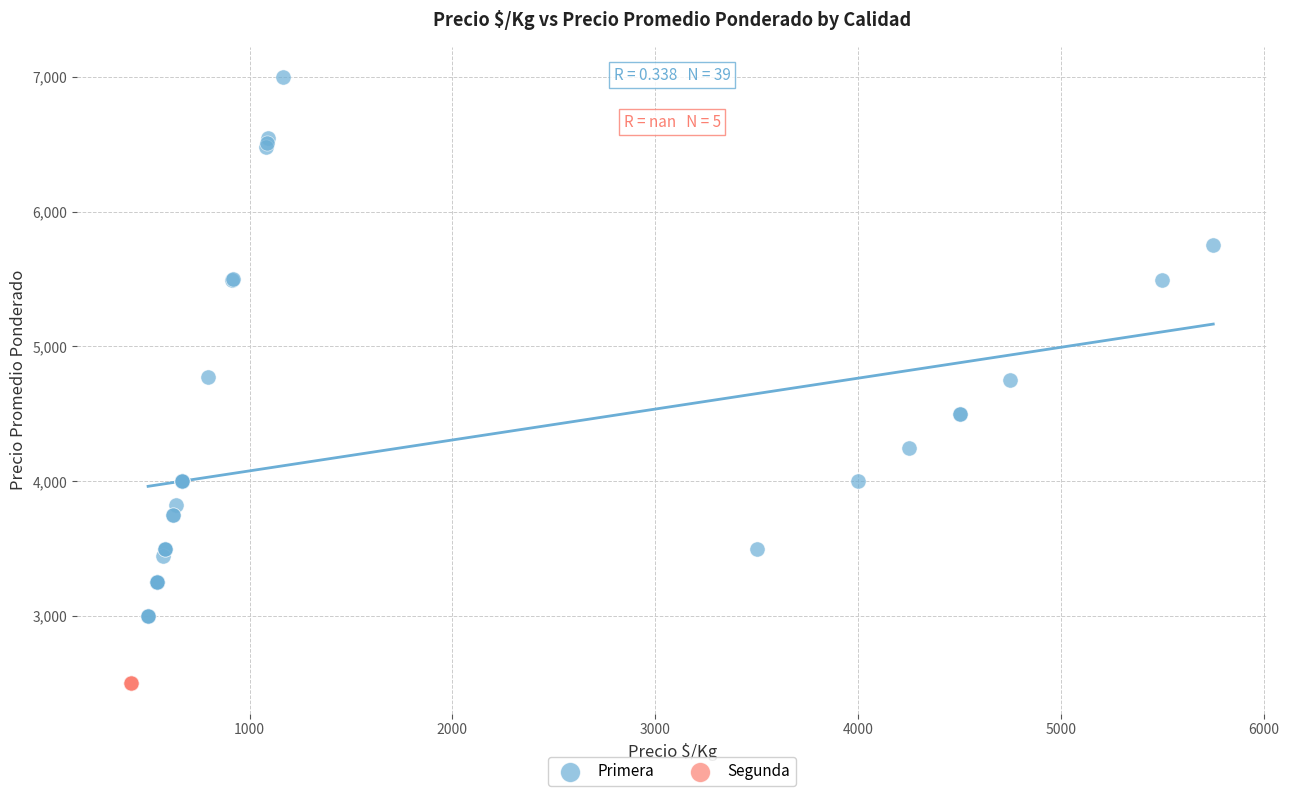

Which series contains the highest Y value?

Primera